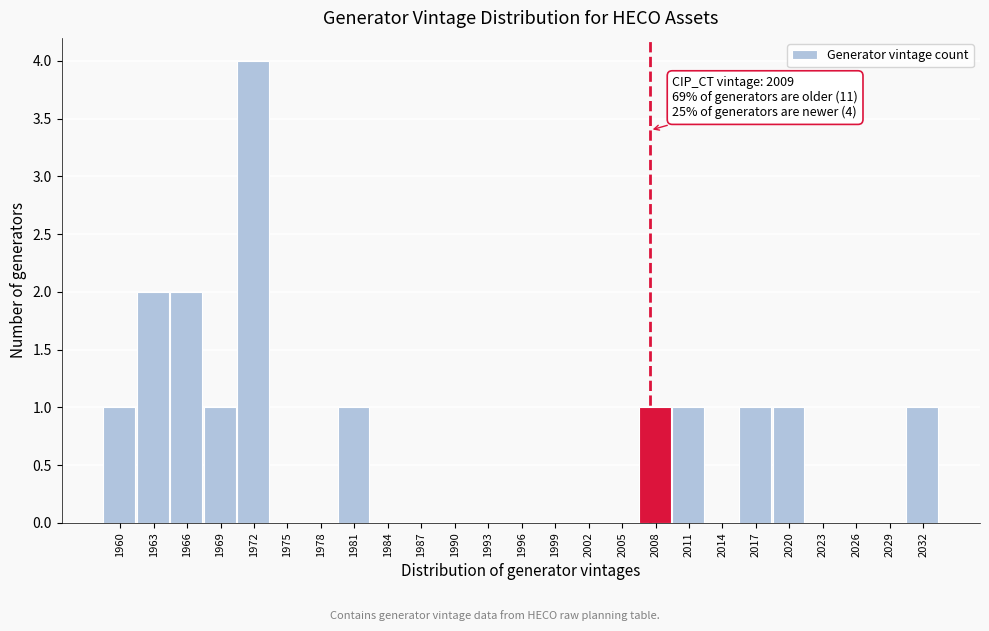

Reading right to left, transcribe all the data shown in this chart.

2032=1	2029=0	2026=0	2023=0	2020=1	2017=1	2014=0	2011=1	2008=1	2005=0	2002=0	1999=0	1996=0	1993=0	1990=0	1987=0	1984=0	1981=1	1978=0	1975=0	1972=4	1969=1	1966=2	1963=2	1960=1